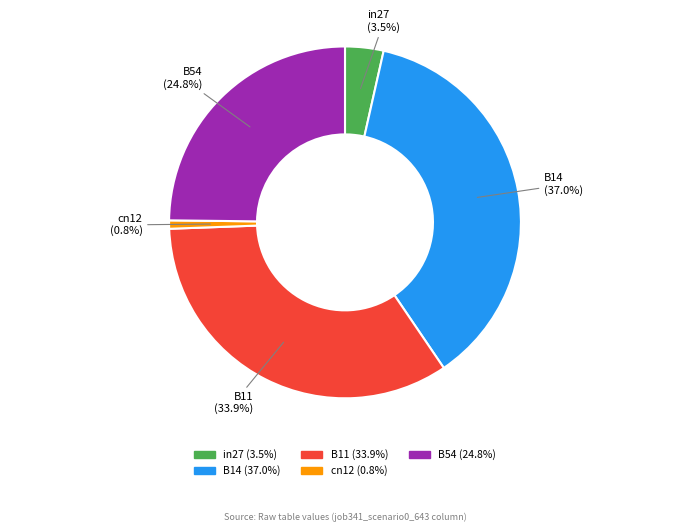

Does B11 account for over 50% of the chart?

No